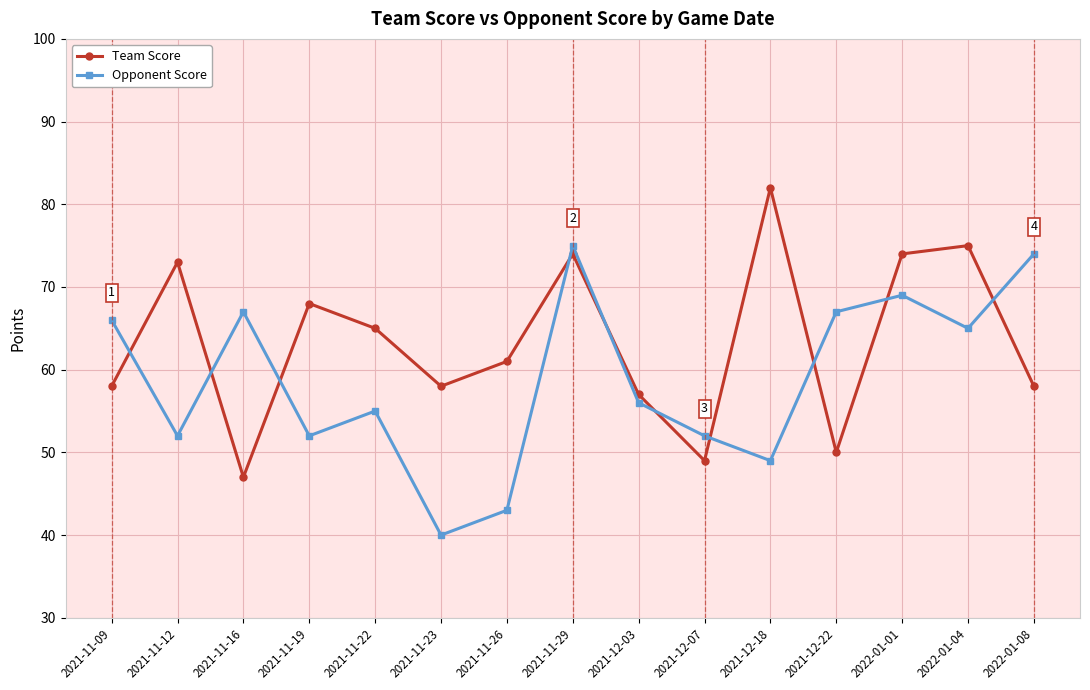

Where is Team Score nearest to the value 64?

2021-11-22